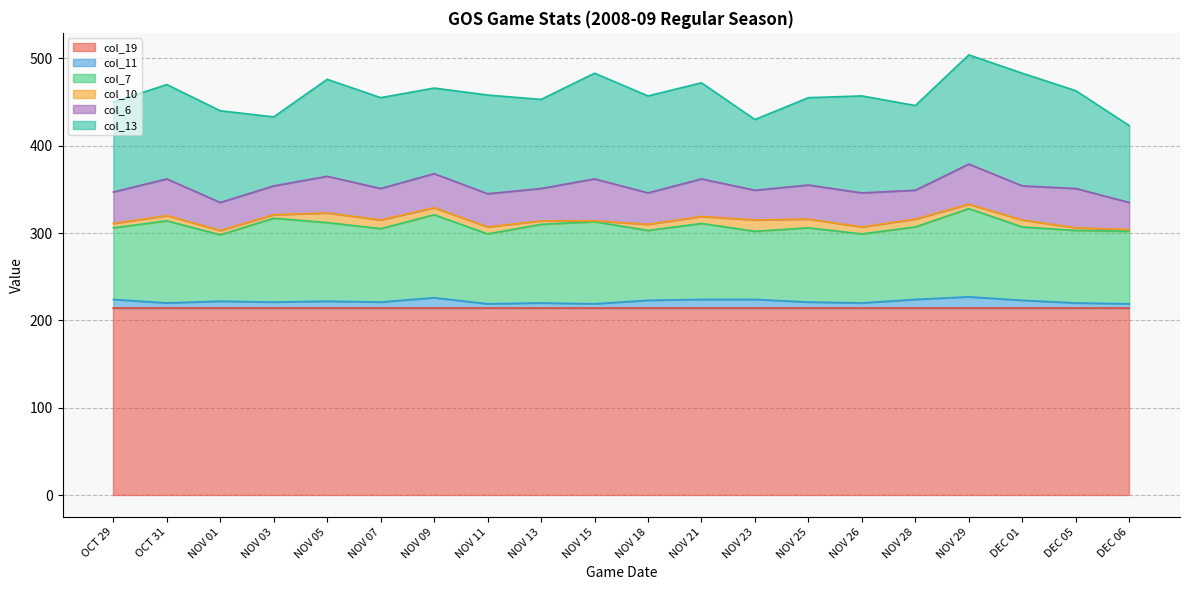

What are all the series names shown in the legend?

col_19, col_11, col_7, col_10, col_6, col_13